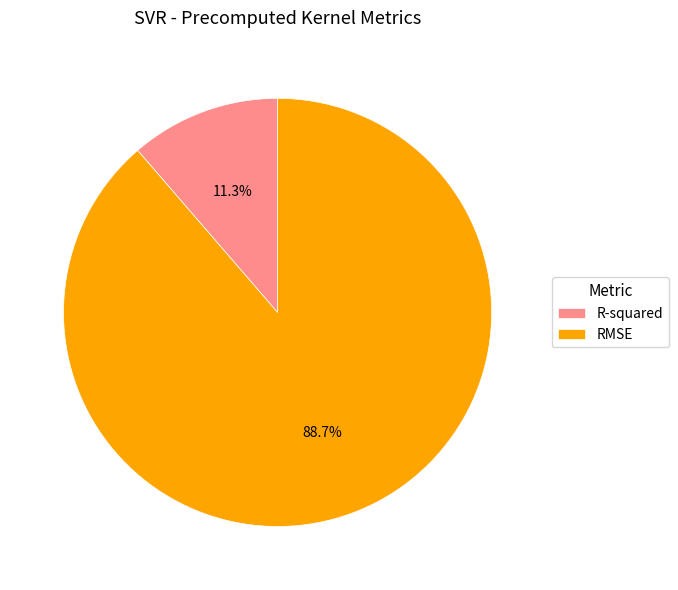

What is the smallest slice in the pie chart?

R-squared